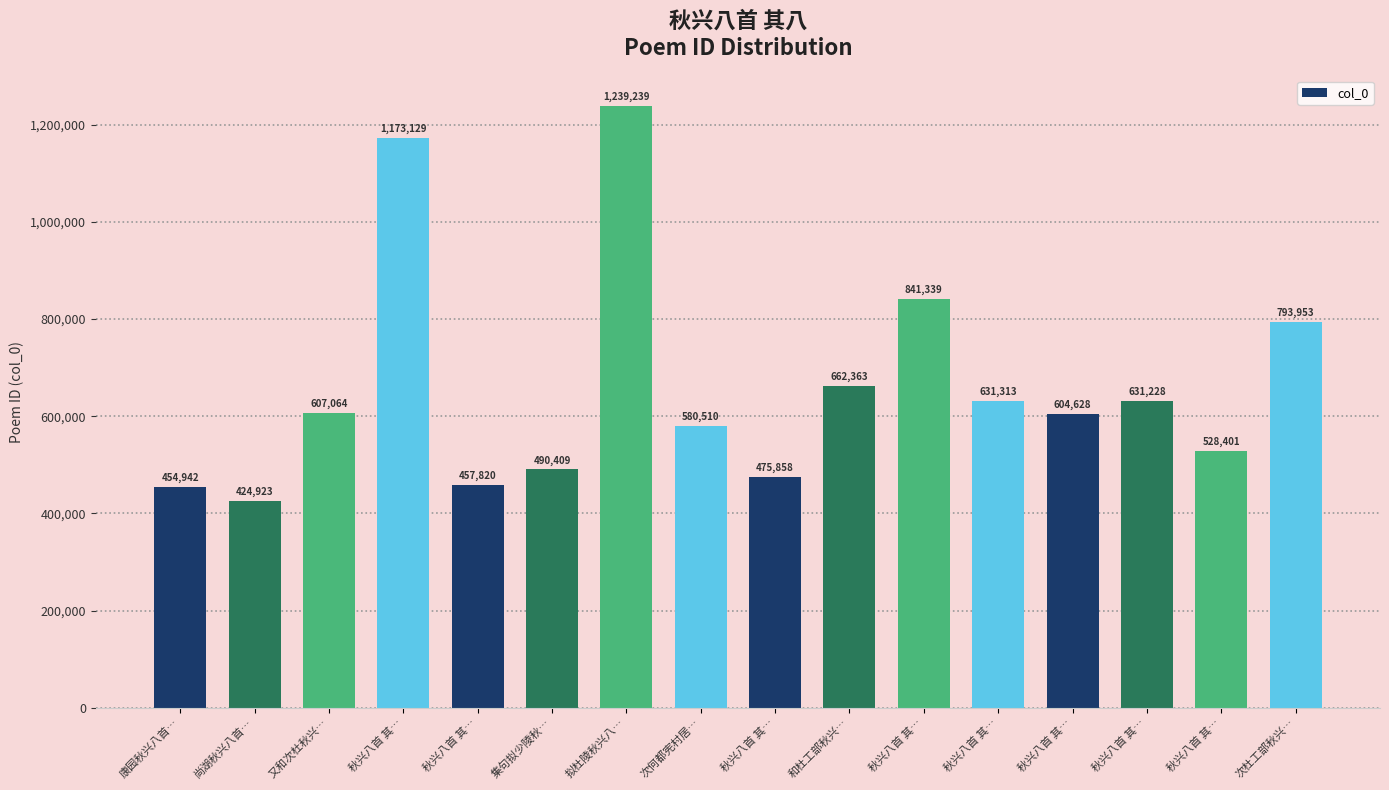

What is the ratio of the value at 秋兴八首 其… to the value at 秋兴八首 其…?

1.1